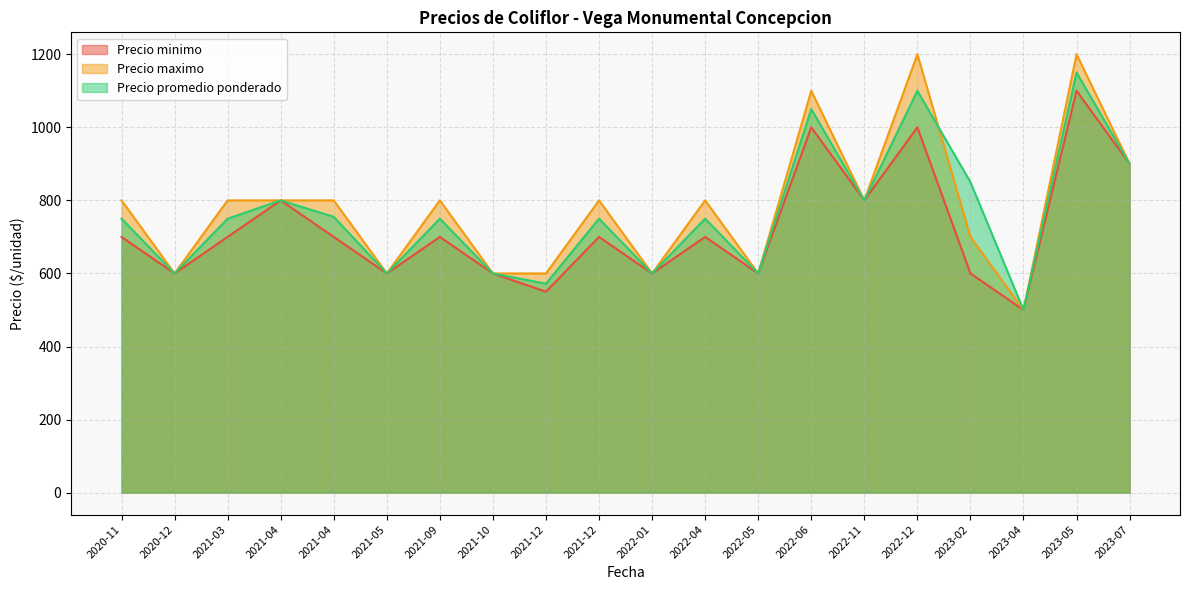

True or false: Precio maximo has more than 2 points higher than both neighbors.

True